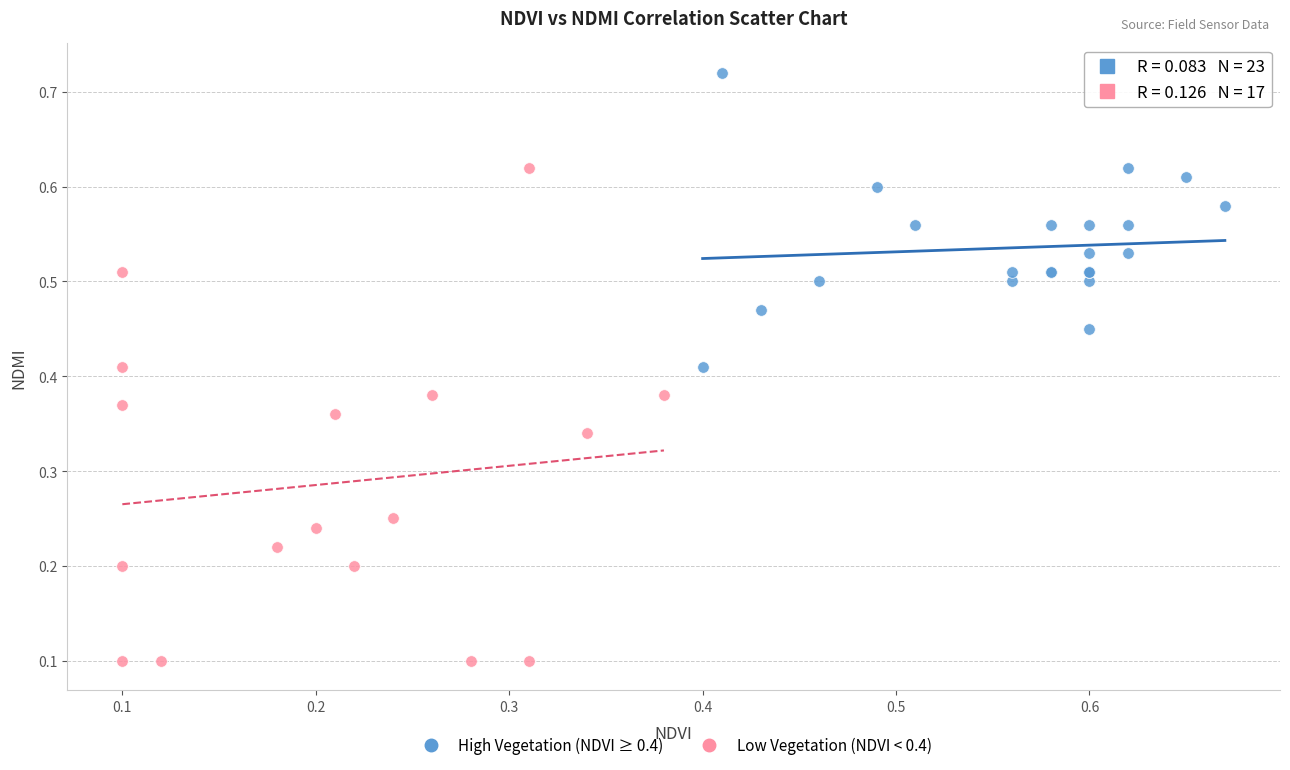

Which series contains the highest Y value?

High Vegetation (NDVI ≥ 0.4)